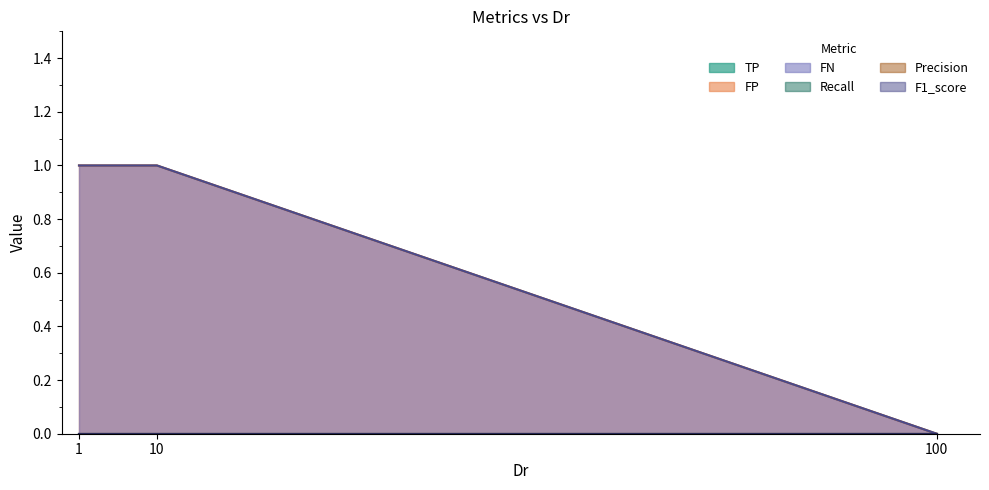

Reading left to right, transcribe all the data shown in this chart.

TP: 0	0	0
FP: 1	1	0
FN: 1	1	0
Recall: 0	0	0
Precision: 0	0	0
F1_score: 0	0	0